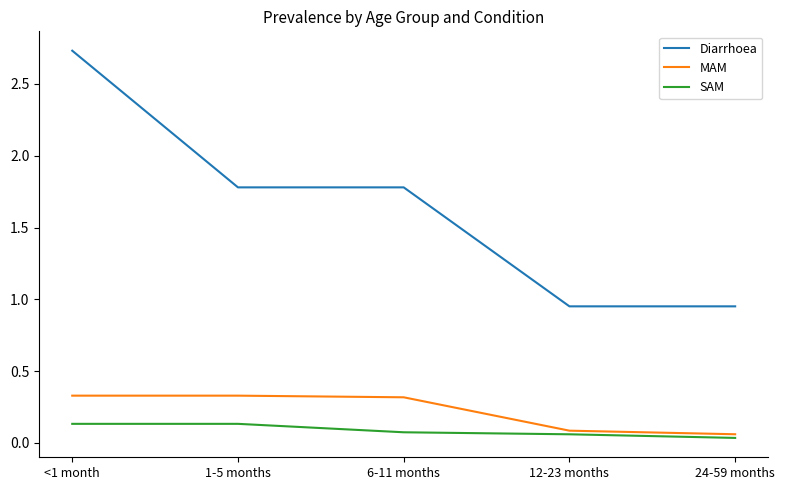

At which label does SAM reach its minimum?

24-59 months